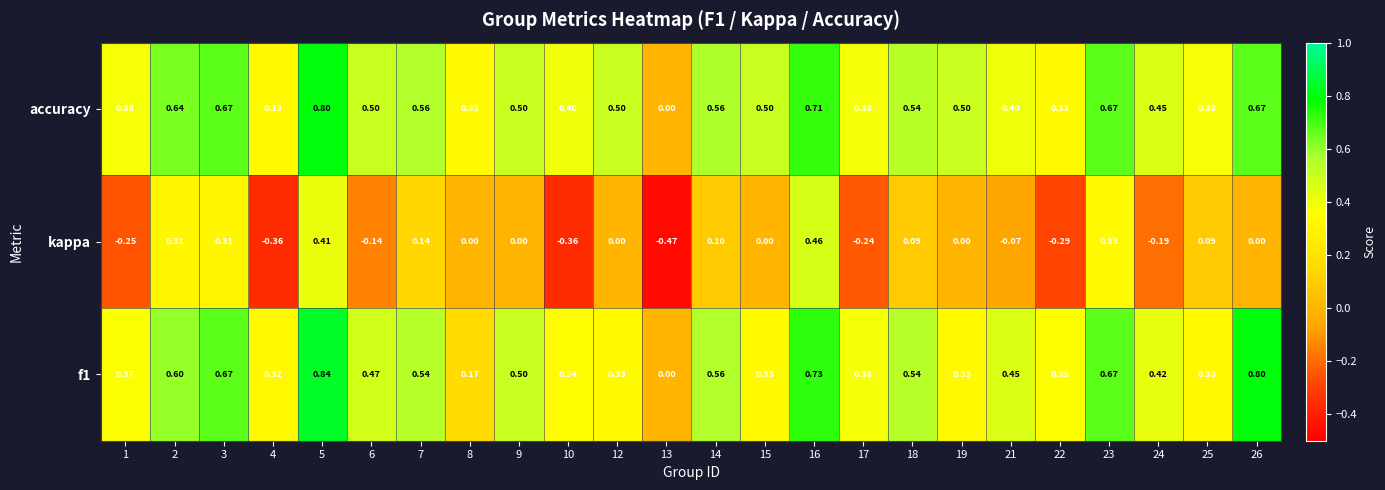

At which category is the sum across all series the highest?

5